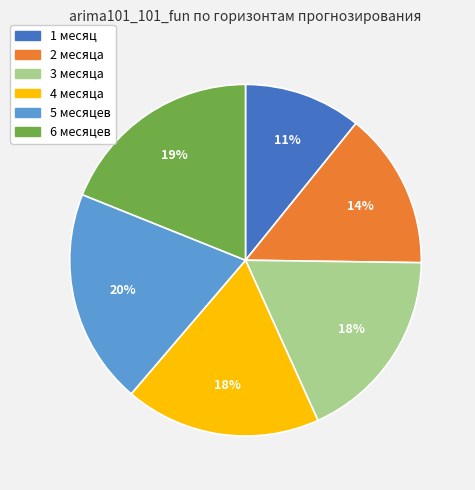

Do 4 месяца and 1 месяц together represent more than half of the pie?

No